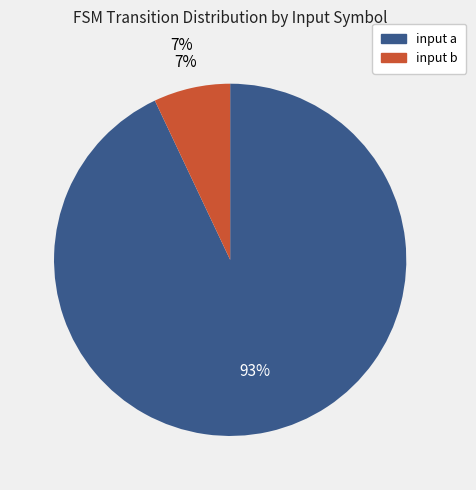

Which slice is the smallest?

input b